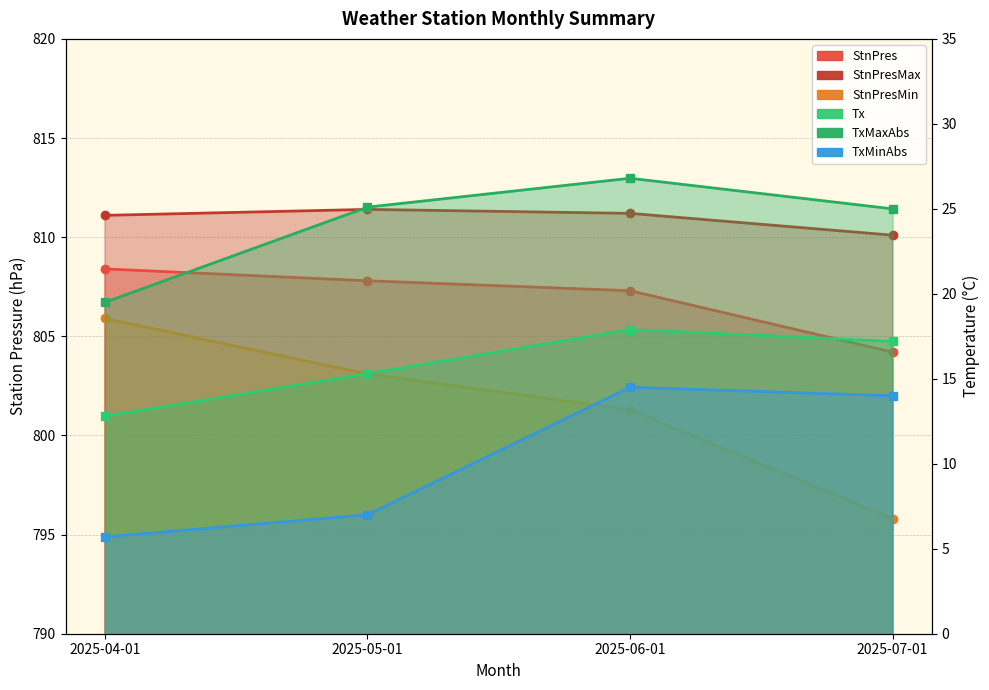

Reading left to right, what are all the values shown in this chart?

StnPres: 2025-04-01=808.4	2025-05-01=807.8	2025-06-01=807.3	2025-07-01=804.2
StnPresMax: 2025-04-01=811.1	2025-05-01=811.4	2025-06-01=811.2	2025-07-01=810.1
StnPresMin: 2025-04-01=805.9	2025-05-01=803.1	2025-06-01=801.3	2025-07-01=795.8
Tx: 2025-04-01=12.8	2025-05-01=15.3	2025-06-01=17.9	2025-07-01=17.2
TxMaxAbs: 2025-04-01=19.5	2025-05-01=25.1	2025-06-01=26.8	2025-07-01=25.0
TxMinAbs: 2025-04-01=5.7	2025-05-01=7.0	2025-06-01=14.5	2025-07-01=14.0